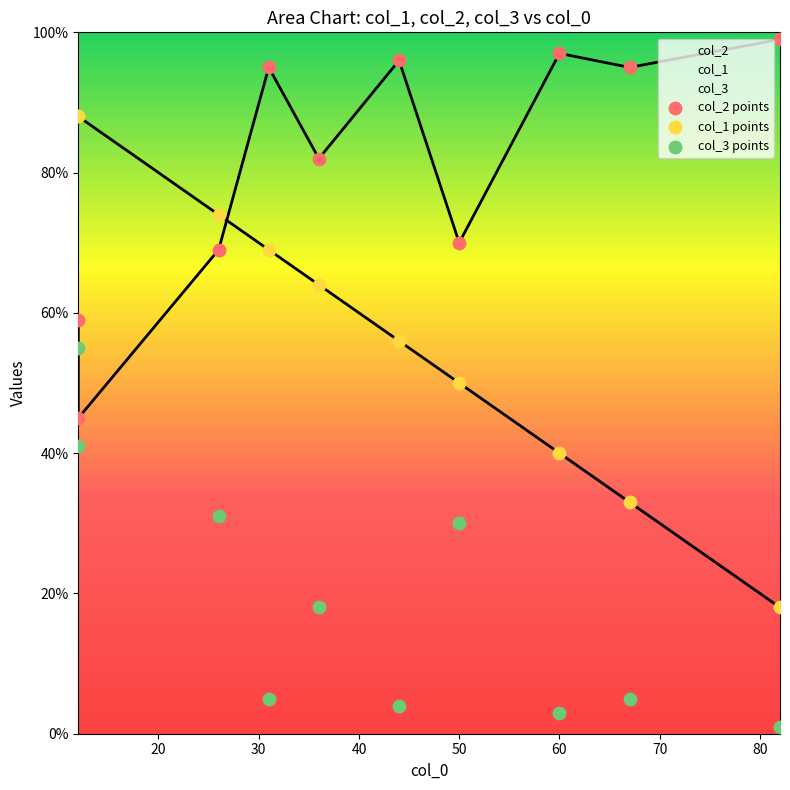

At how many categories does at least one series exceed 4?

10